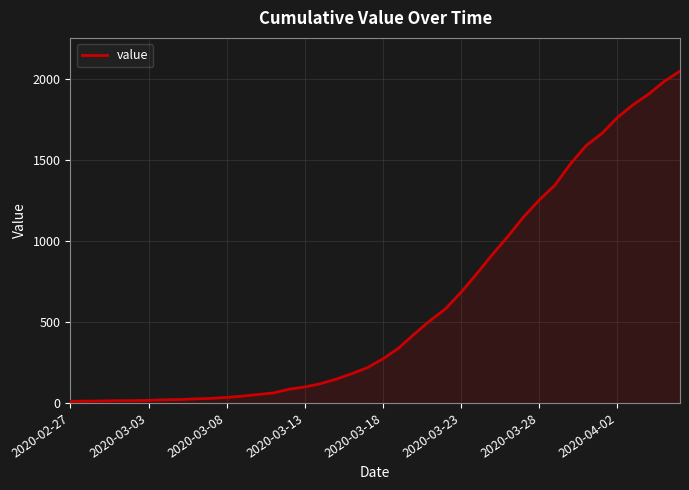

What is the maximum value shown in the chart?

2052